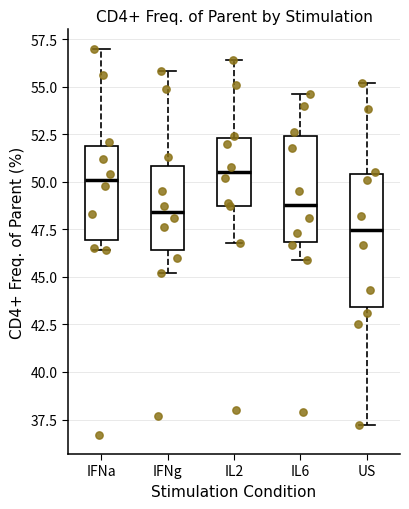

Where does the lower whisker of the box for IL2 end on the y-axis? The values are not printed on the chart, so give them approximately, as read against the axis.

47.0